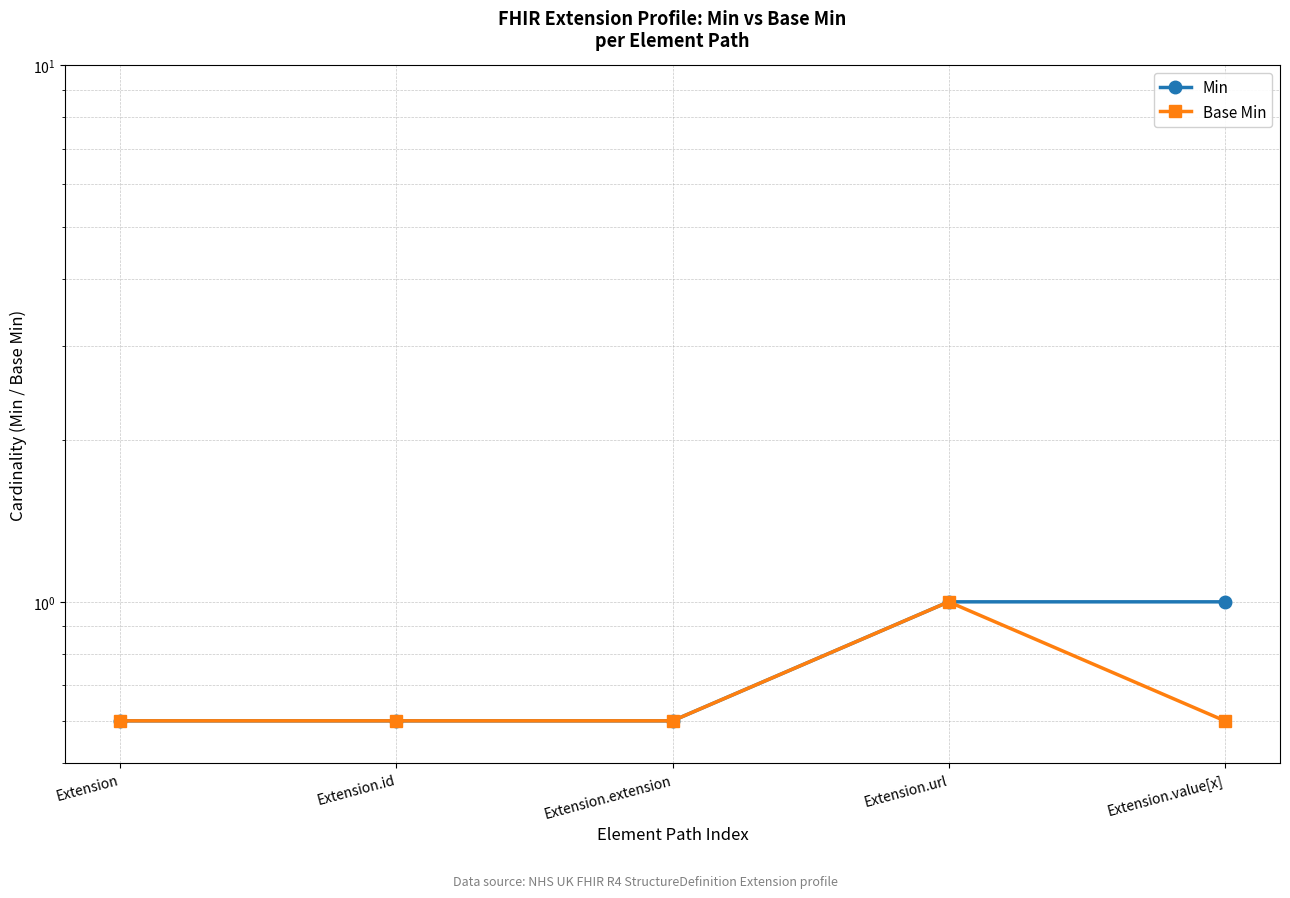

Reading left to right, transcribe all the data shown in this chart.

Min: 0.6	0.6	0.6	1.0	1.0
Base Min: 0.6	0.6	0.6	1.0	0.6